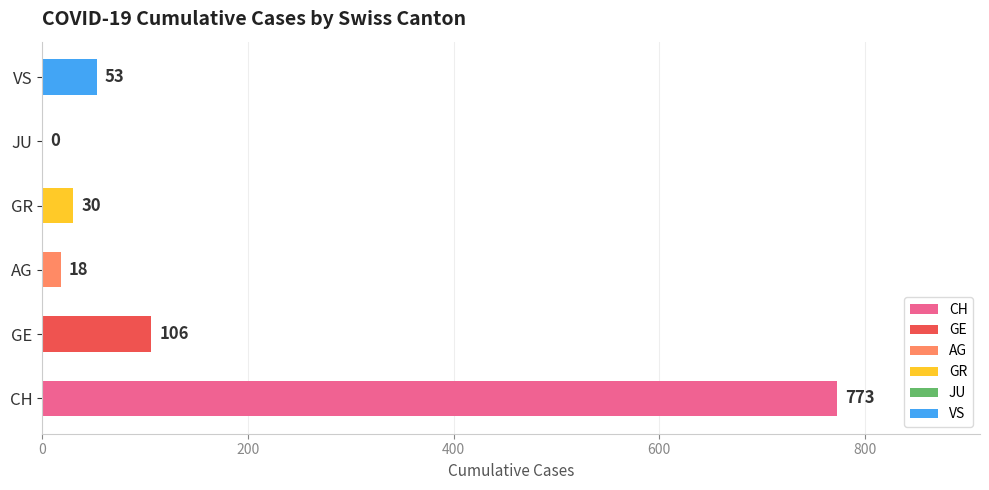

The value at JU is 0. True or false?

True